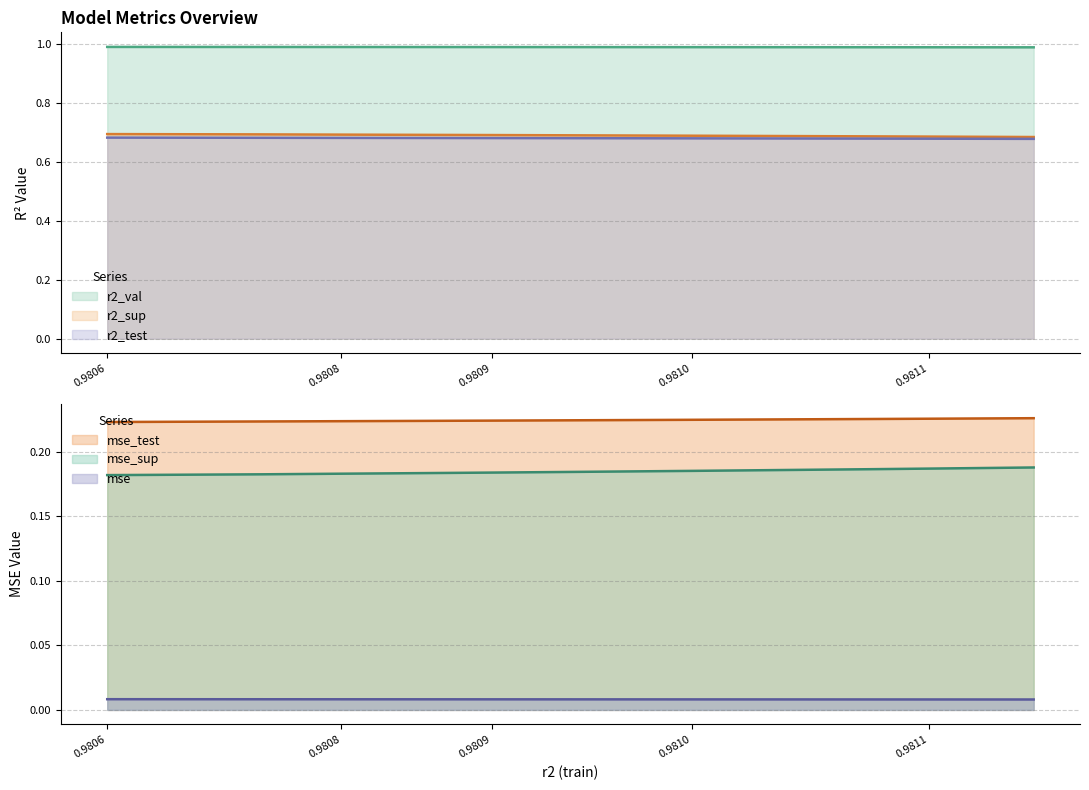

What is the maximum value shown in the chart?

1.0